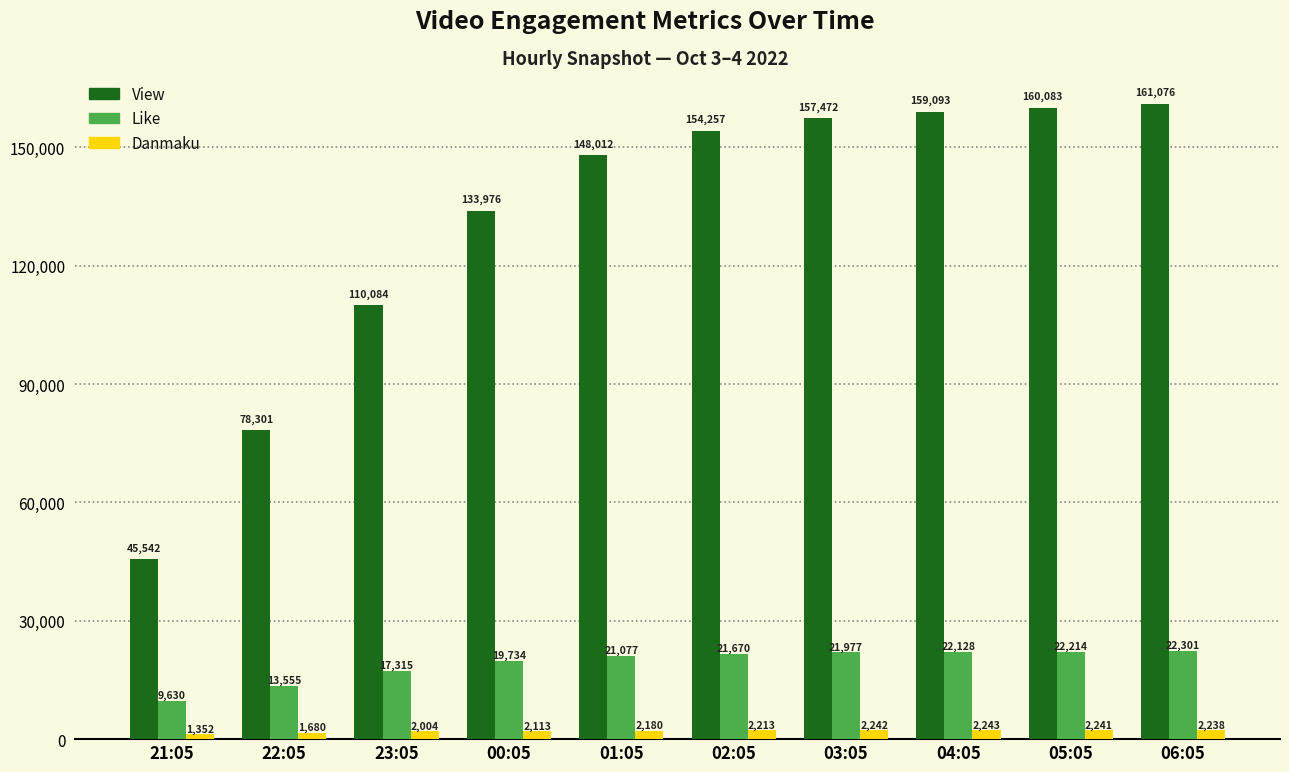

At which category is the sum across all series the highest?

06:05